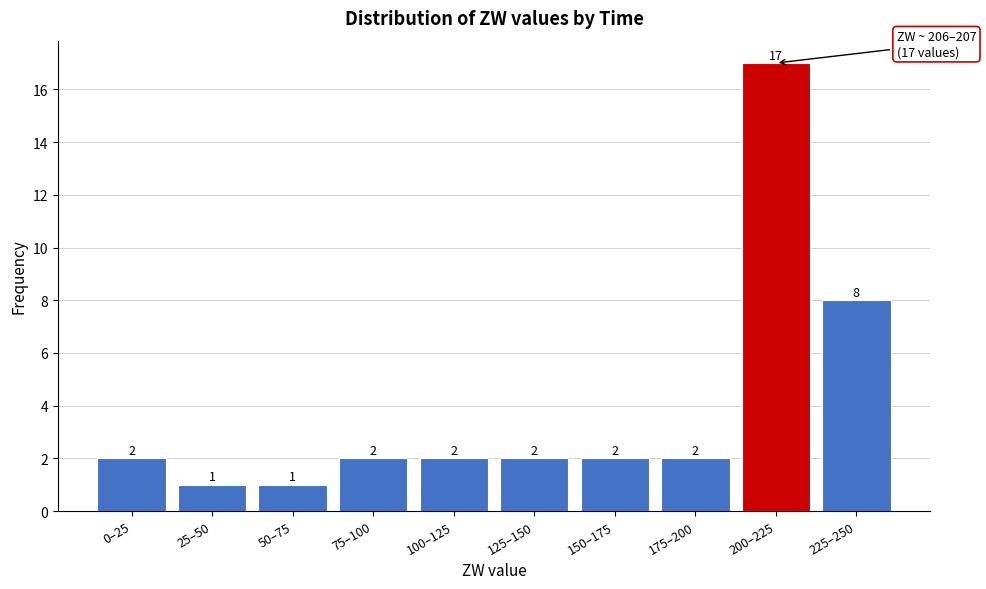

Reading left to right, transcribe all the data shown in this chart.

0–25=2	25–50=1	50–75=1	75–100=2	100–125=2	125–150=2	150–175=2	175–200=2	200–225=17	225–250=8